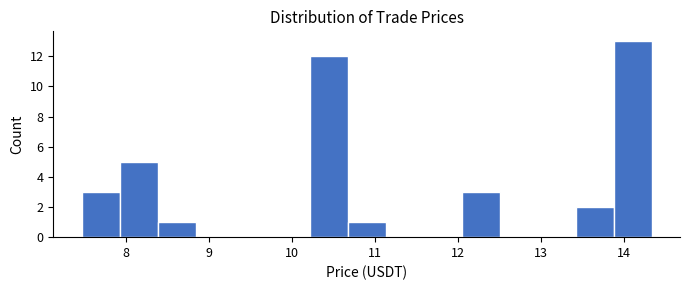

Over which range of the x-axis is the bar tallest?

13.9 to 14.3